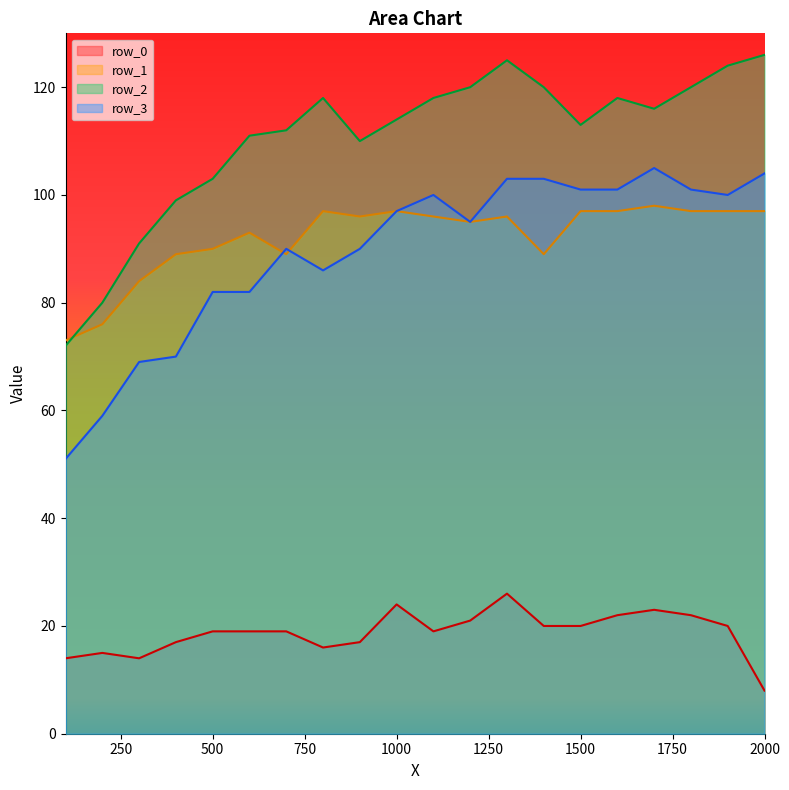

What is the maximum value shown in the chart?

126